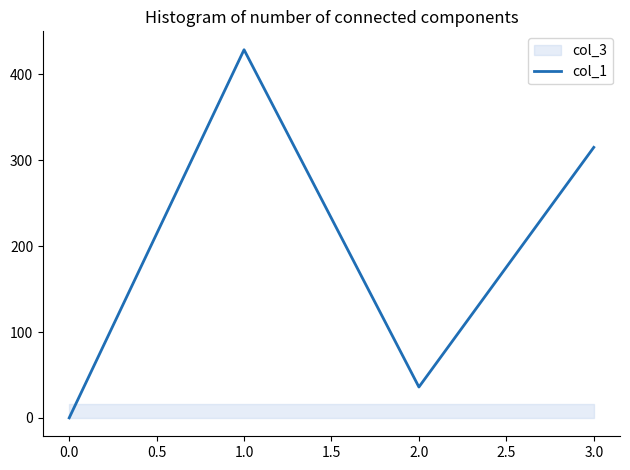

List the labels in order of col_1 value, smallest first.

0.0, 2.0, 3.0, 1.0